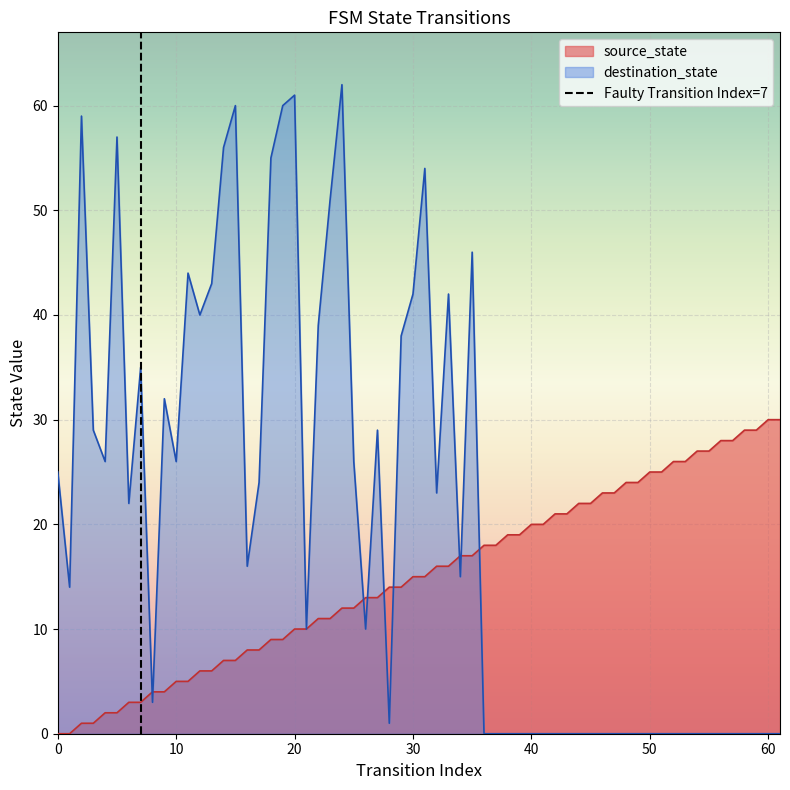

What is the highest value of the destination_state series?

62